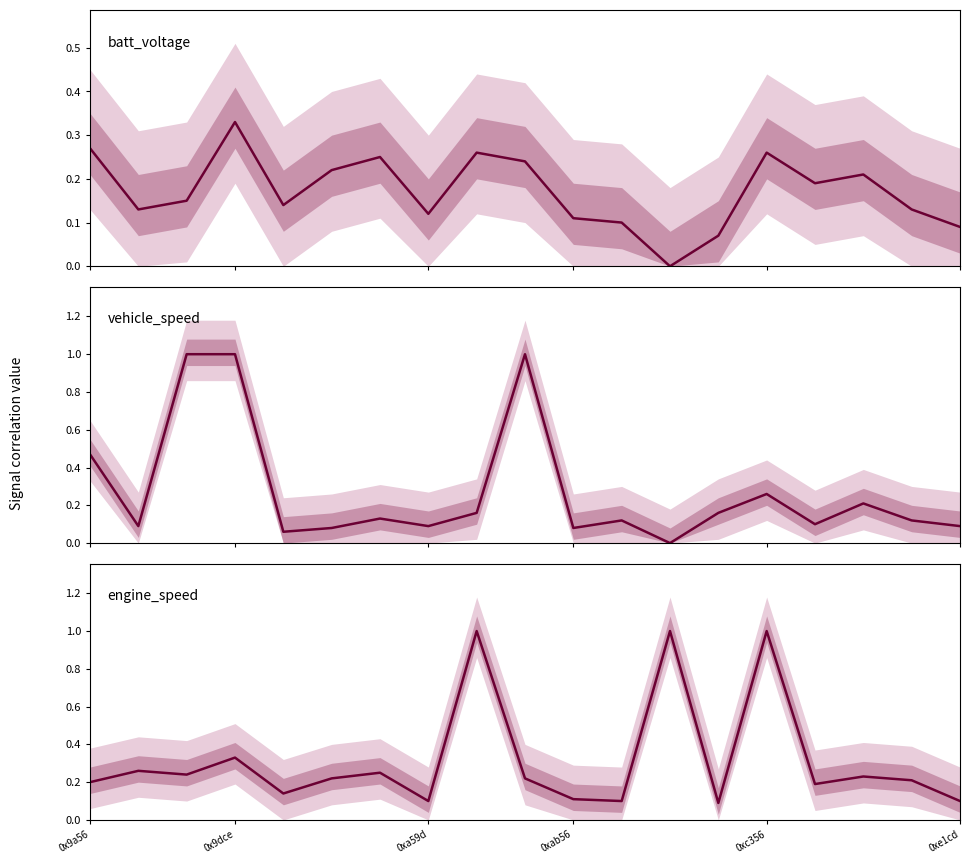

Where do vehicle_speed and engine_speed first cross each other?

0x9a56 and 0x9dce